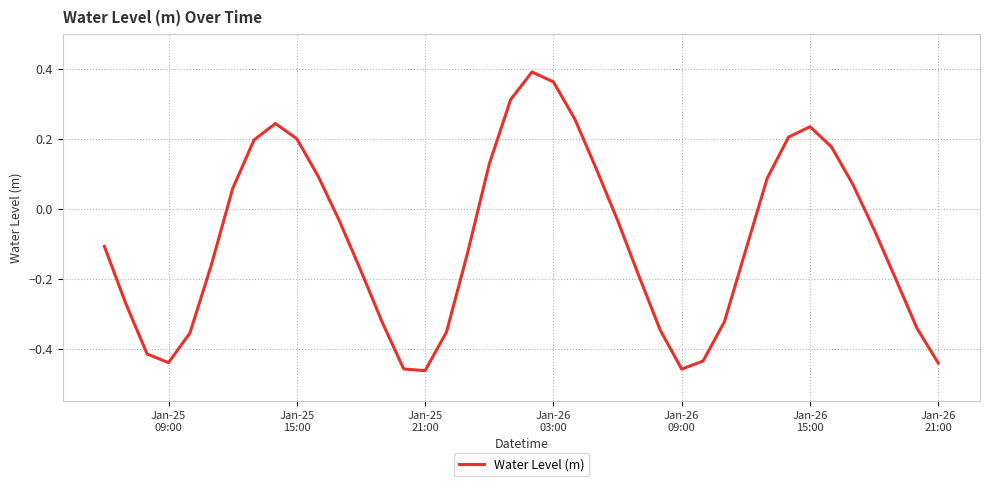

How many interior local peaks (higher than both neighbors) does the data have?

3